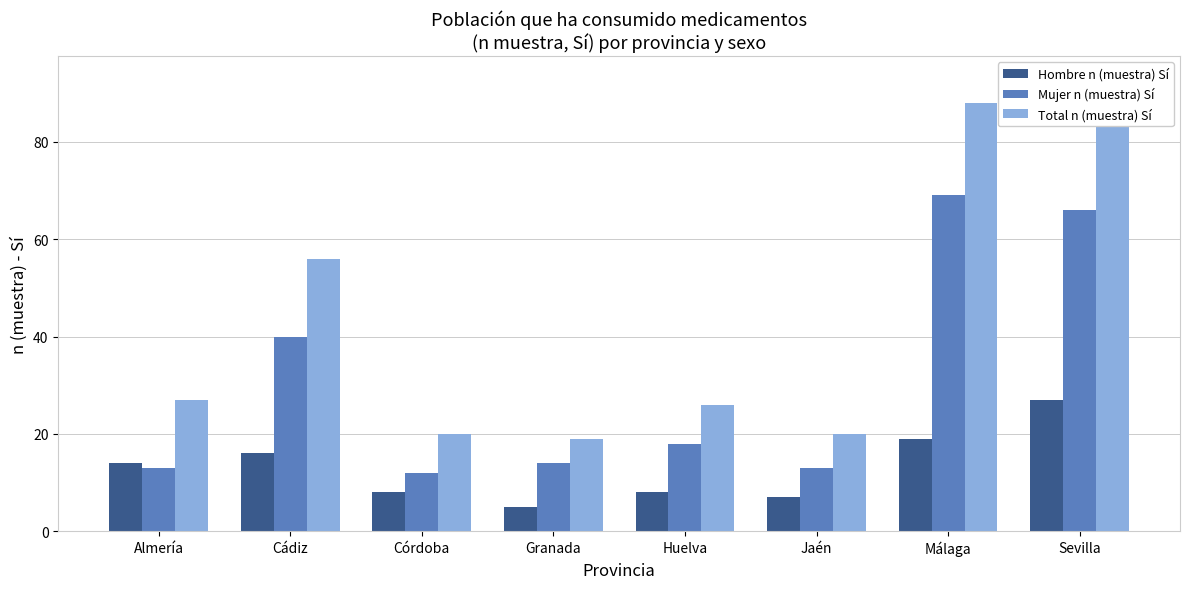

Rank the series at Huelva from highest to lowest value.

Total n (muestra) Sí, Mujer n (muestra) Sí, Hombre n (muestra) Sí